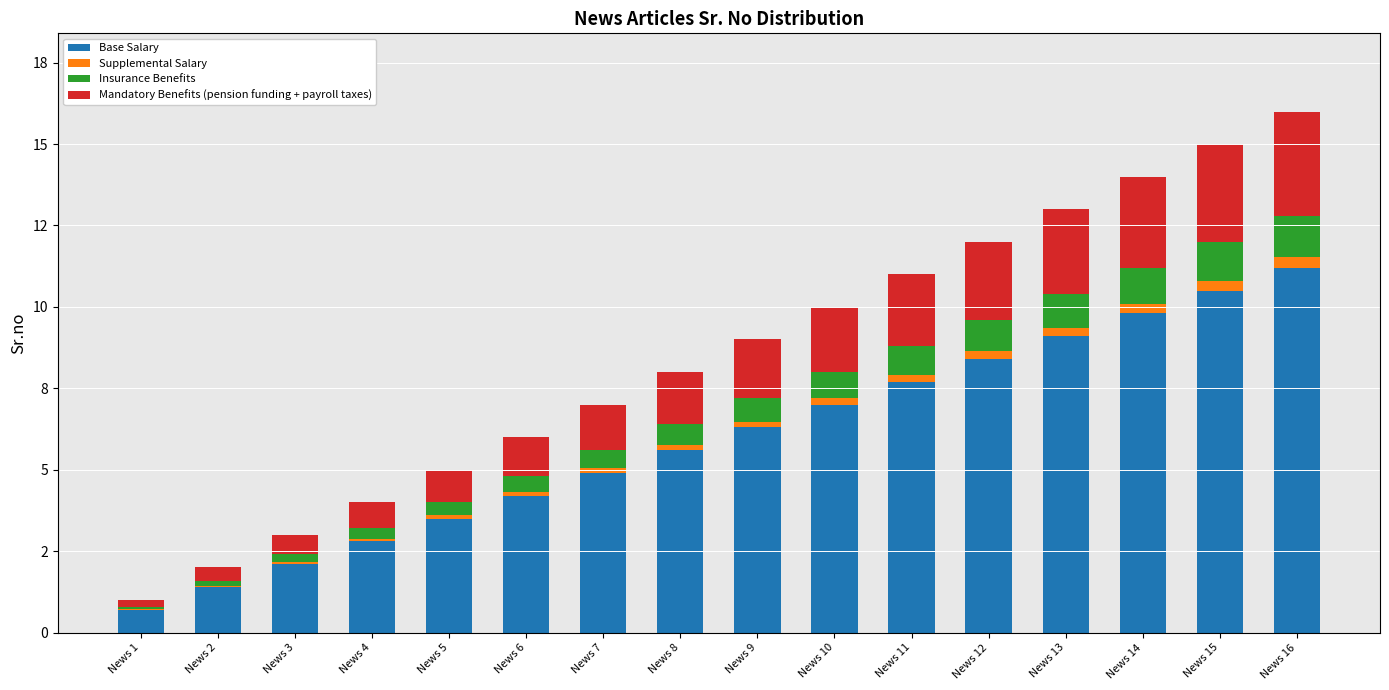

Is it true that Supplemental Salary equals 0.2 at News 9?

True